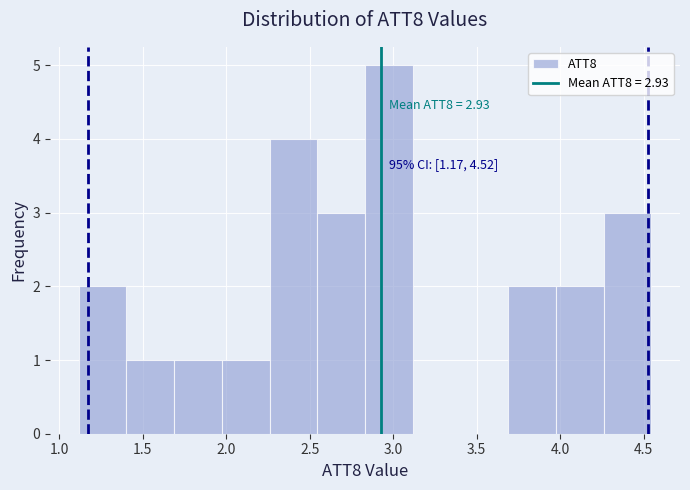

Which range on the x-axis has the tallest bar?

2.85 to 3.10